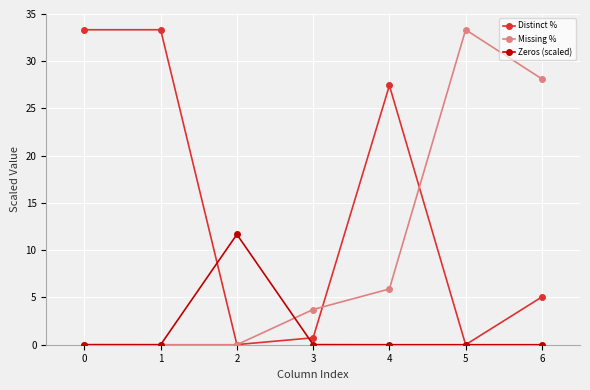

At 4, list the series in order from largest to smallest.

Distinct %, Missing %, Zeros (scaled)